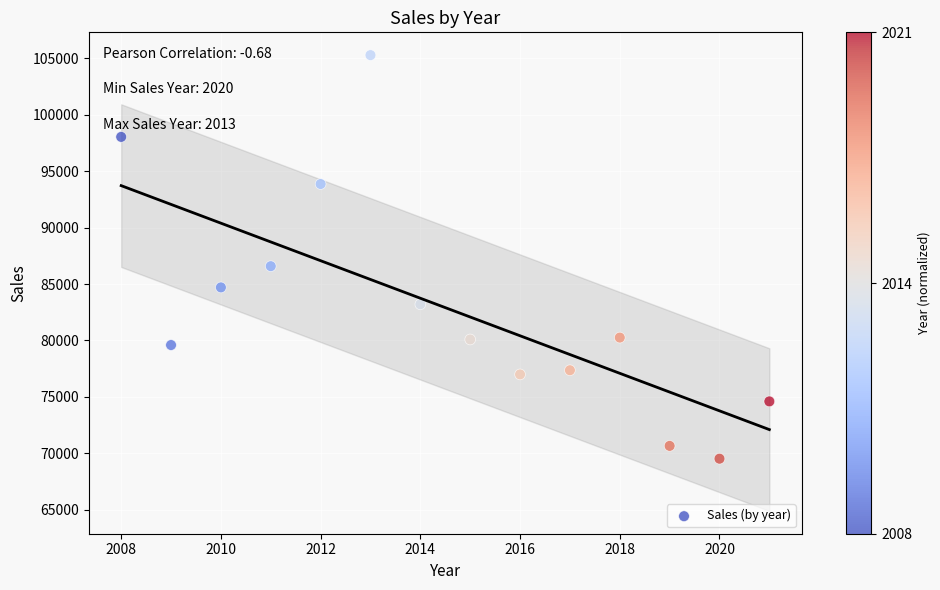

What Y value in the scatter plot is closest to 87404?

86582.0